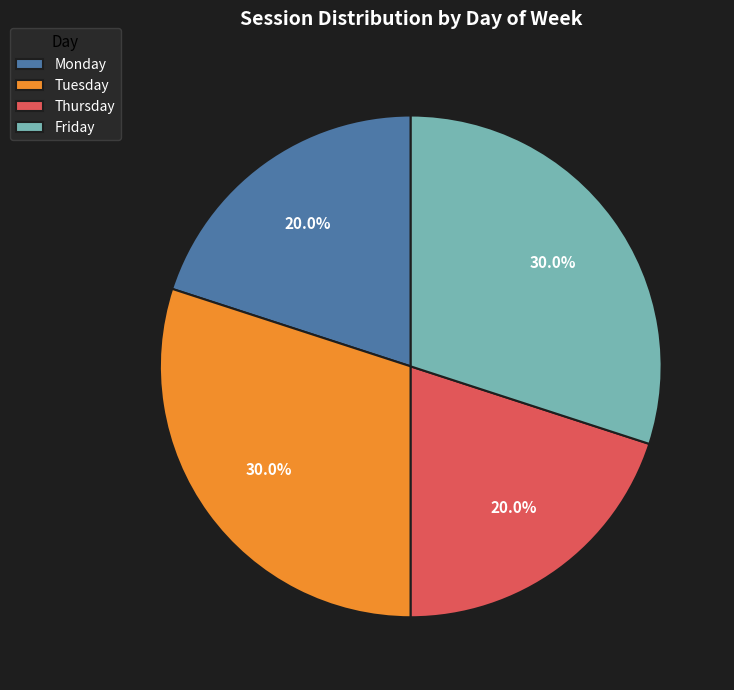

What is the ratio of the value at Friday to the value at Thursday?

1.5